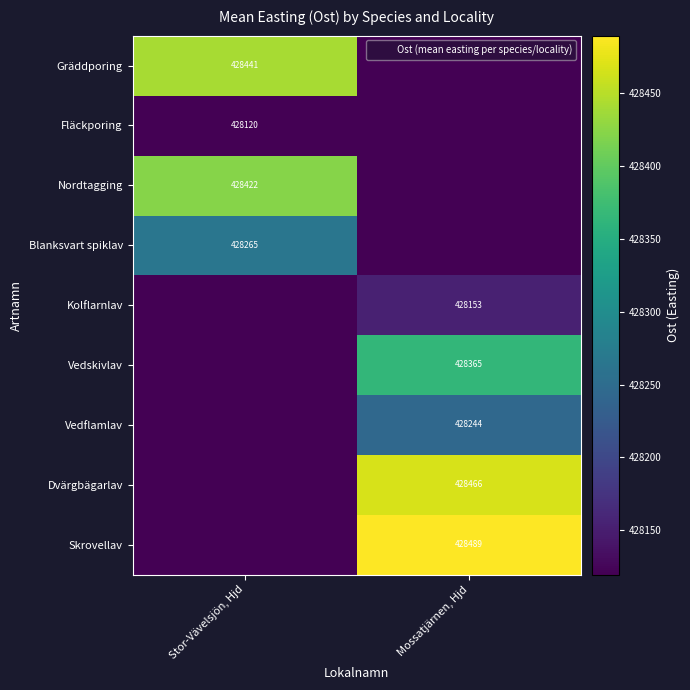

Count the number of categories in the chart.

2